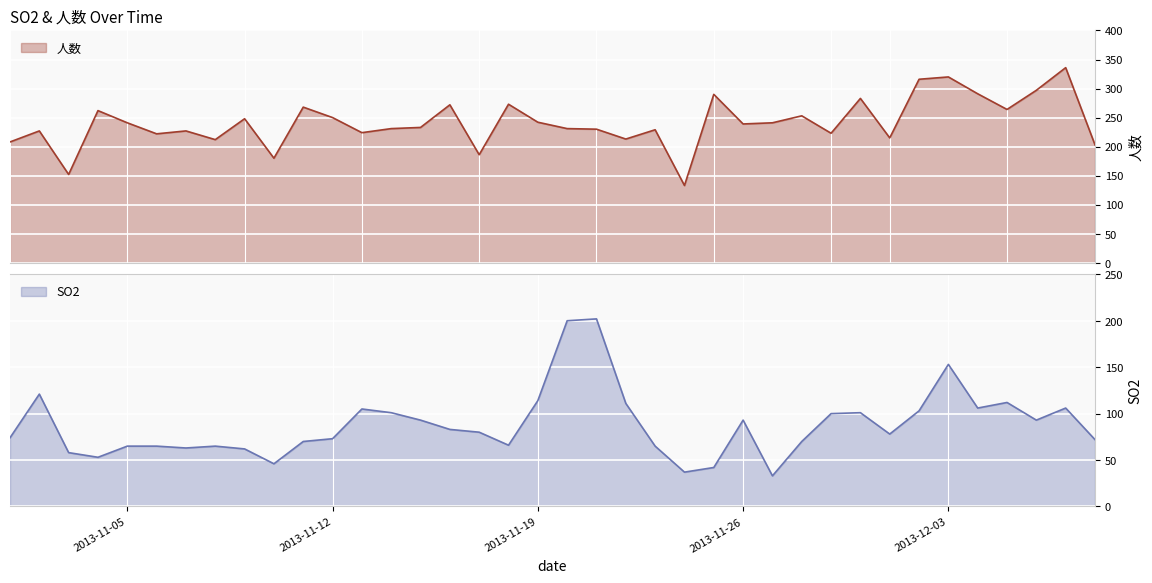

How many lines are shown in the chart?

2